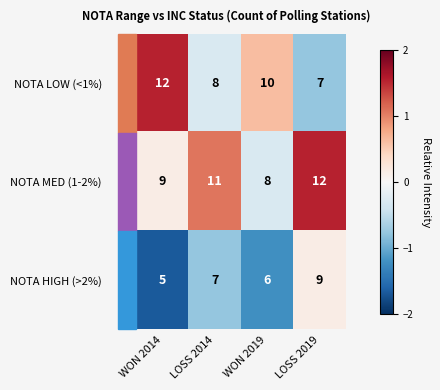

List the series in order of their overall mean, highest first.

NOTA MED (1-2%), NOTA LOW (<1%), NOTA HIGH (>2%)